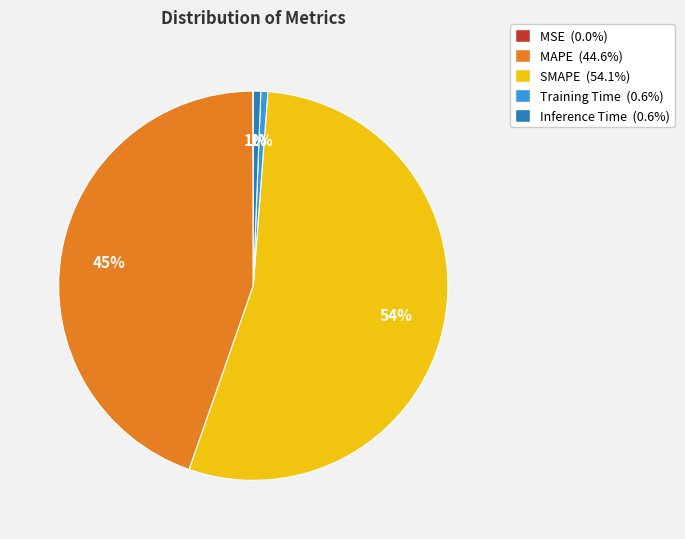

To the nearest percent, what percentage of the pie is Training Time?

1%